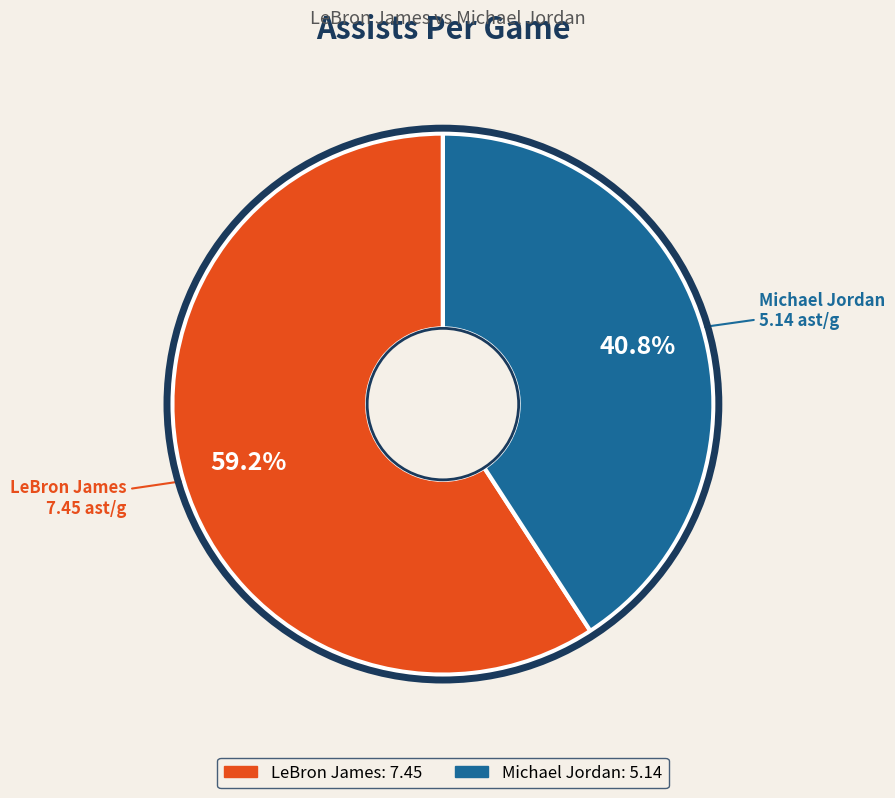

The LeBron James slice represents 59% of the pie. True or false?

True